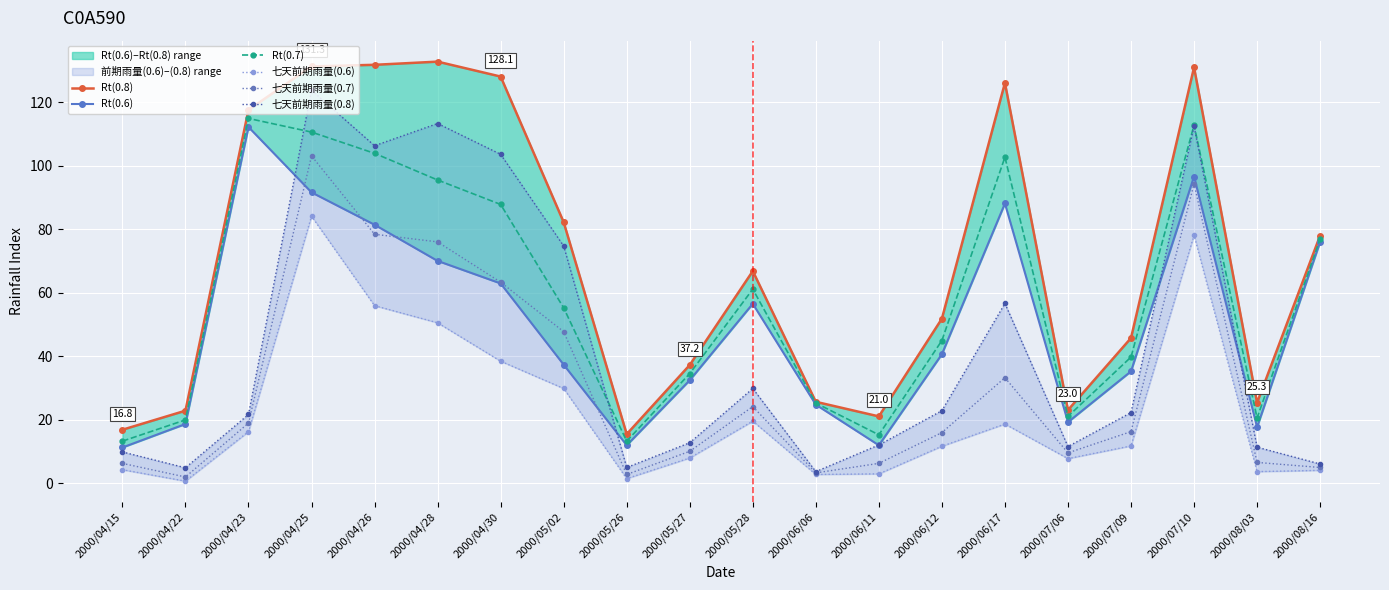

Between 2000/05/26 and 2000/04/28, which is larger?

2000/04/28